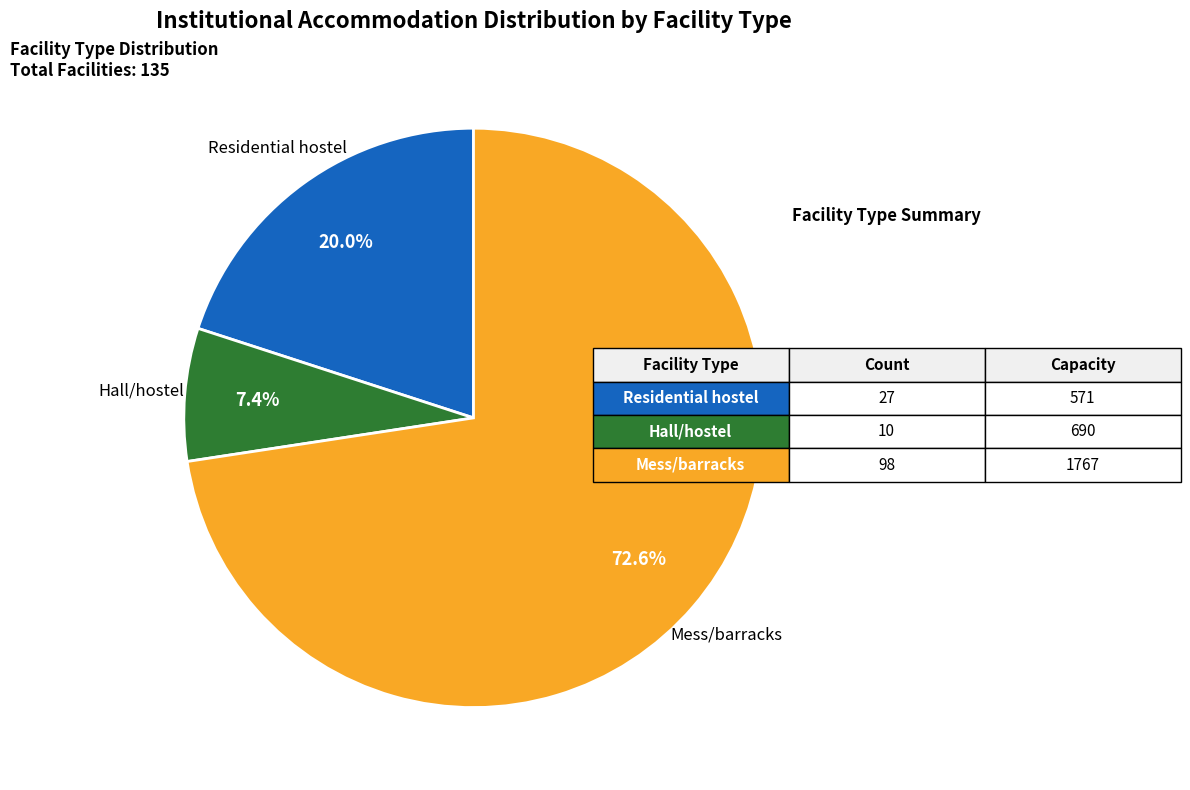

To the nearest percent, what is the difference between the largest and smallest slice percentages?

65%